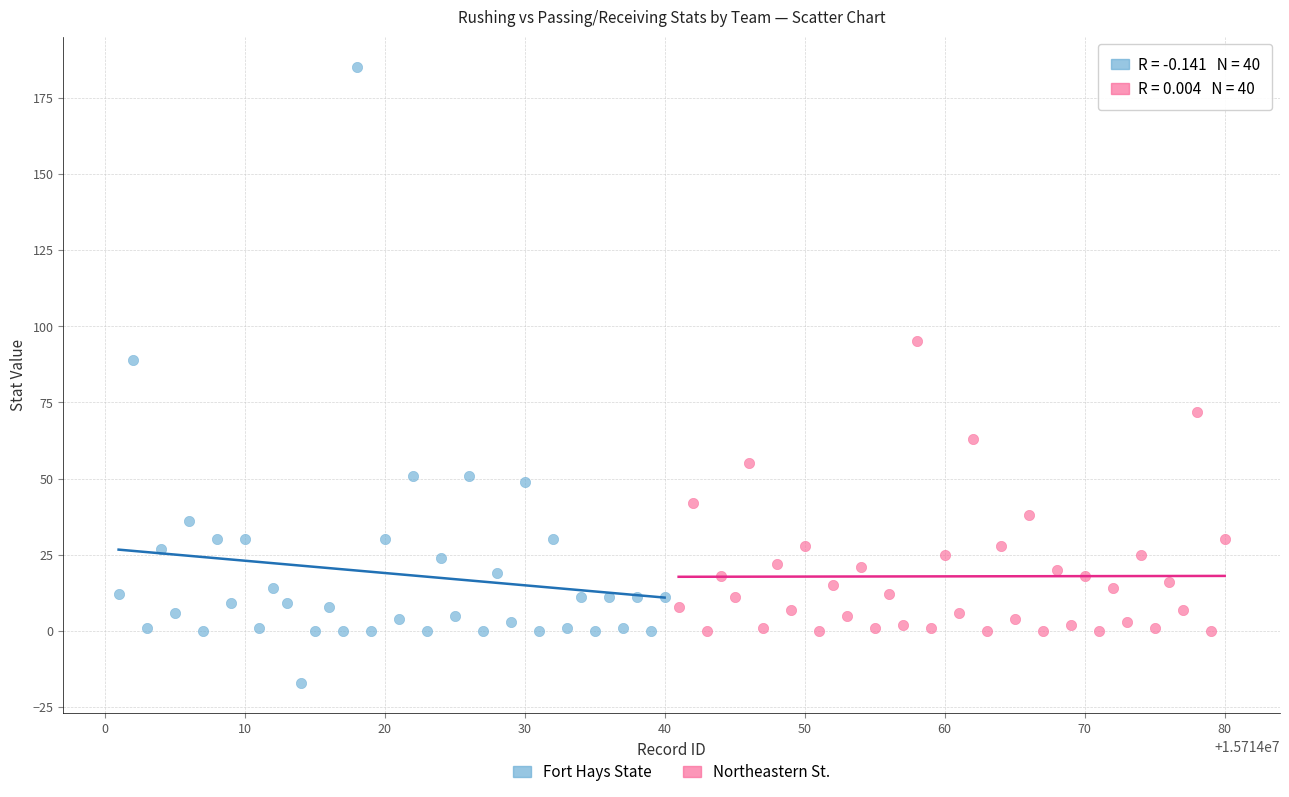

Which series contains the highest Y value?

Fort Hays State